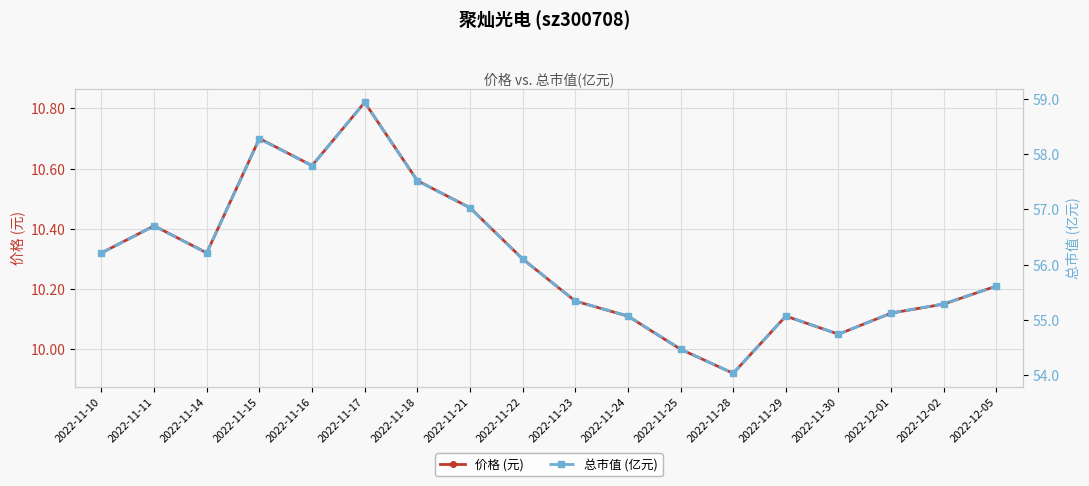

True or false: 价格 (元) and 总市值 (亿元) cross at least once.

False